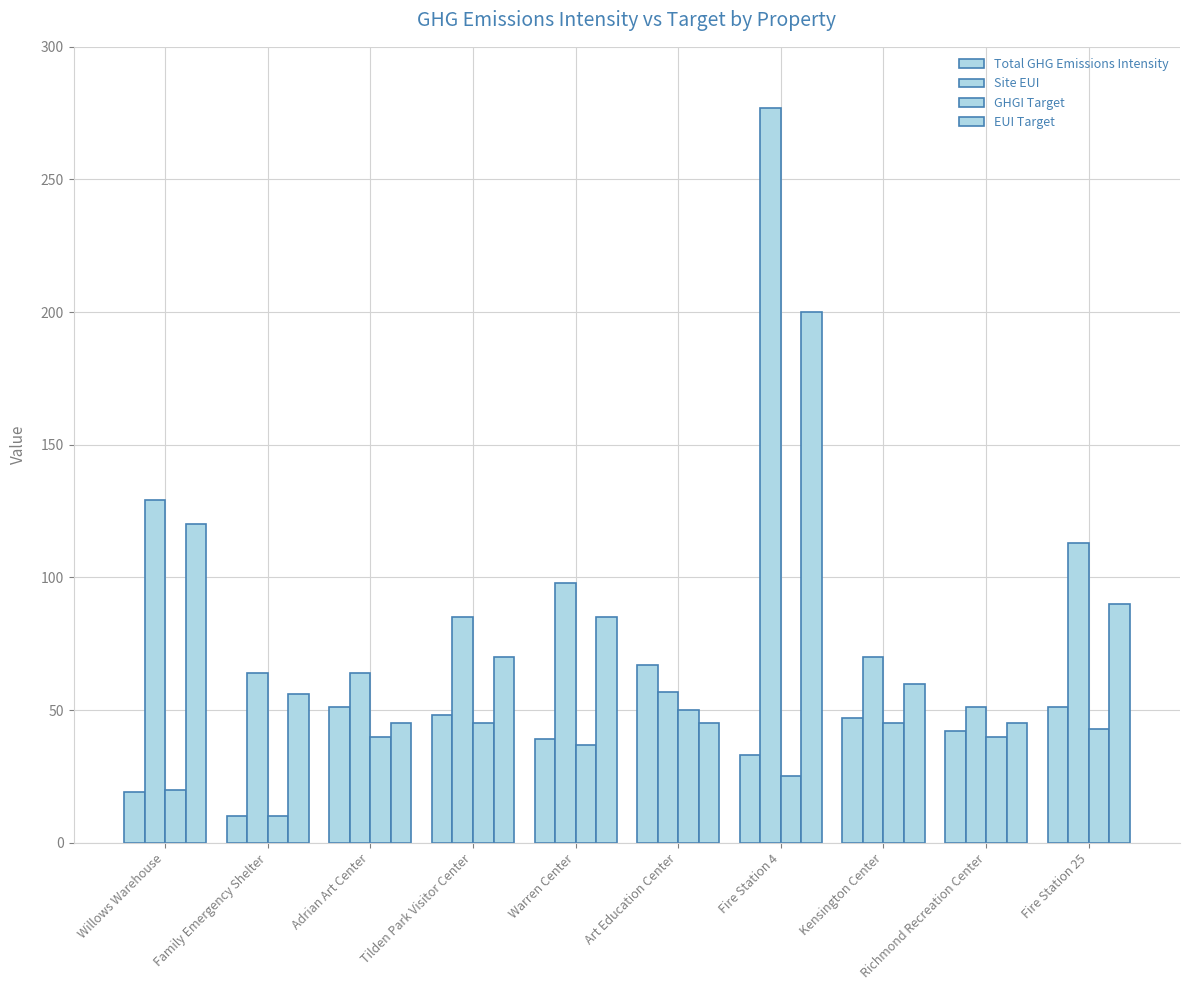

Between Kensington Center and Richmond Recreation Center, which is larger?

Kensington Center